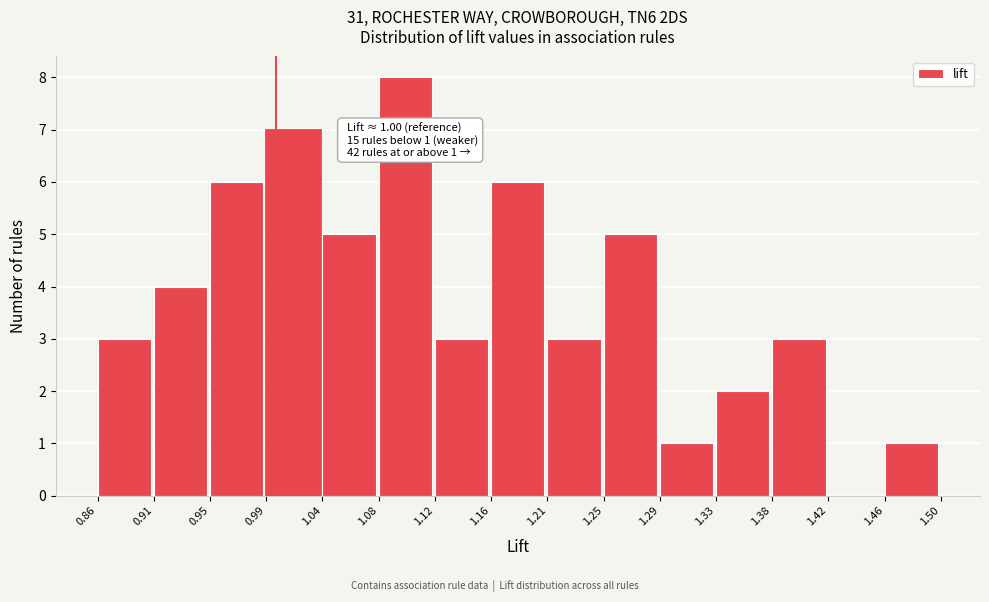

Which range on the x-axis has the tallest bar?

1.08 to 1.12